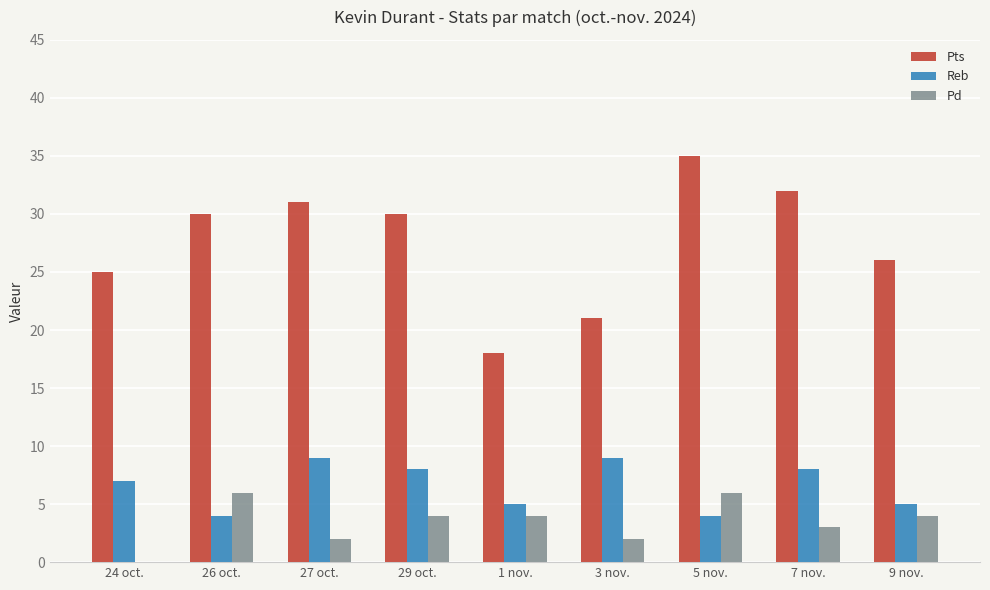

What is the sum of the Pts values at 9 nov. and 7 nov.?

58